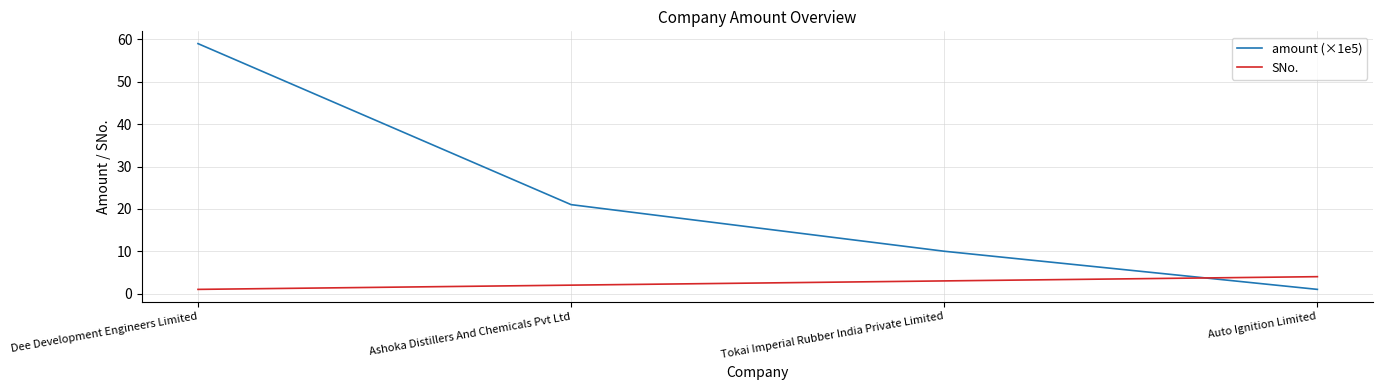

At which category is the sum across all series the highest?

Dee Development Engineers Limited